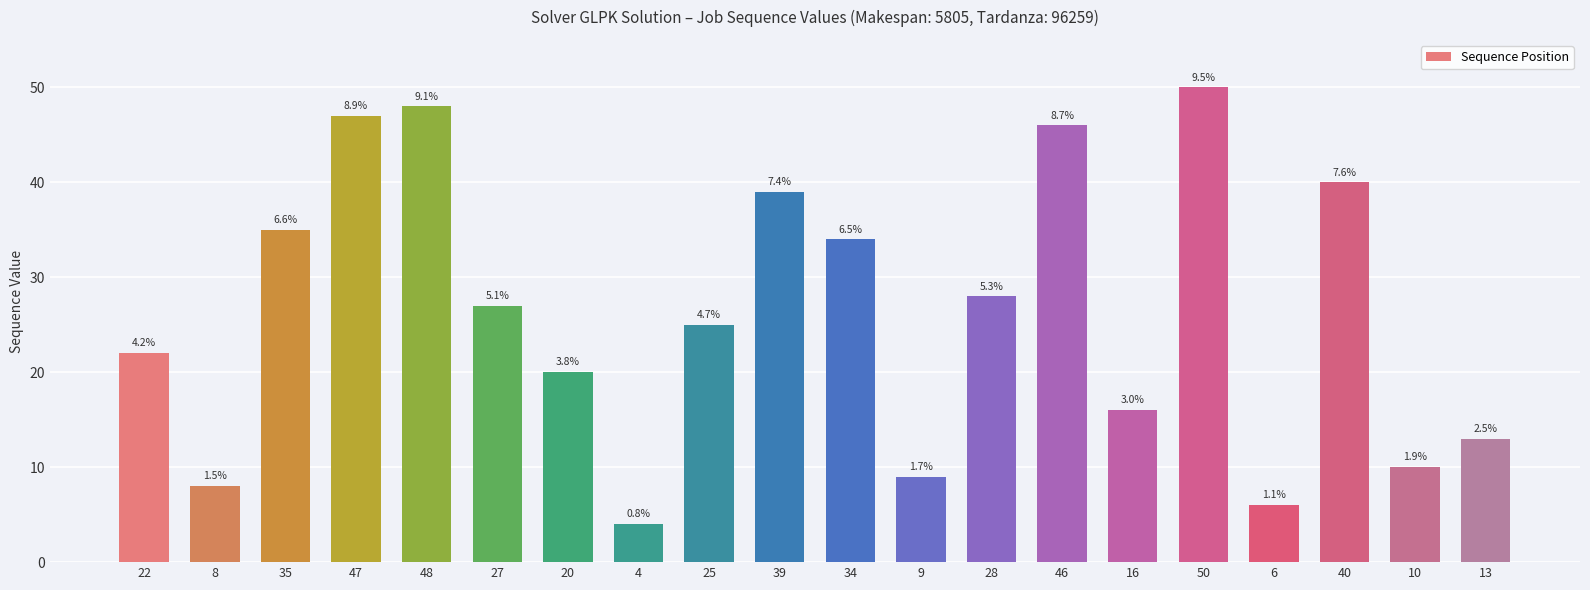

Does the chart contain any negative values?

No